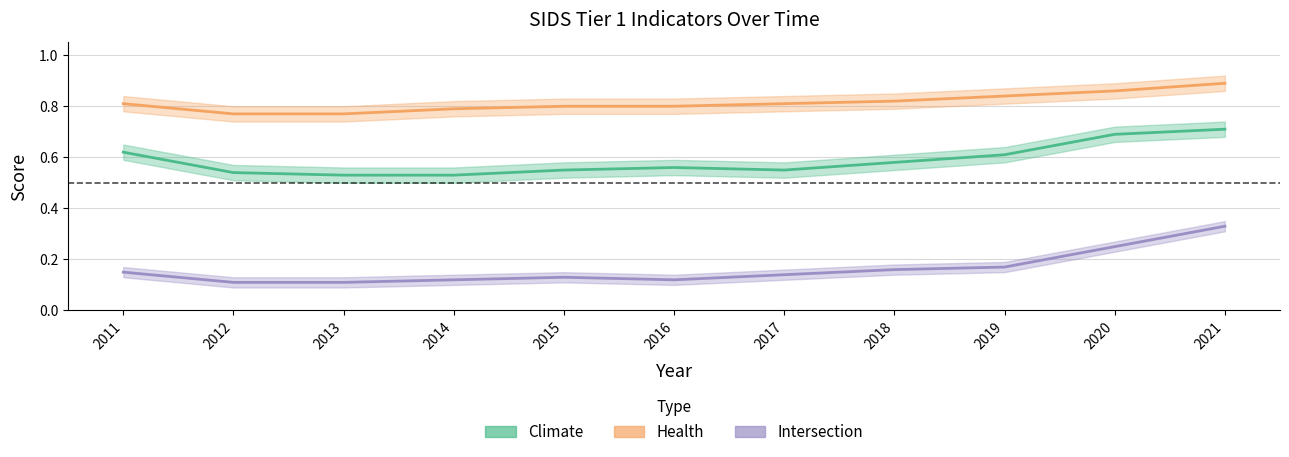

What is the spread (max minus min) of values at 2012?

0.7